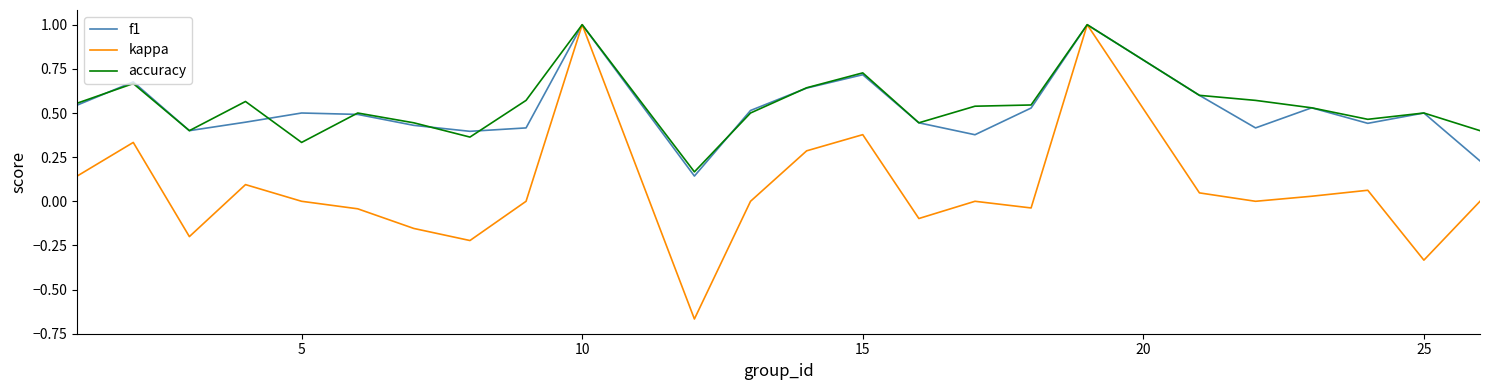

What is the highest value of the accuracy series?

1.0